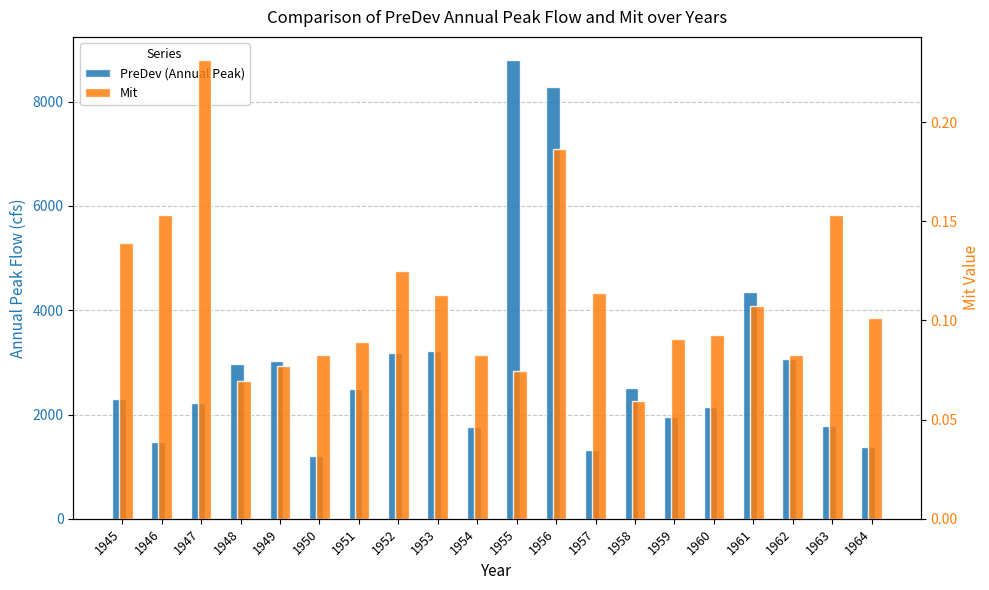

True or false: PreDev (Annual Peak) has a value of 3170.0 at 1952.

True